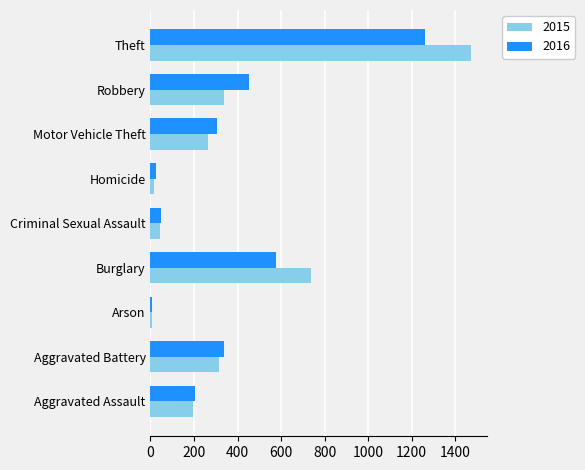

What is the approximate value of 2015 at Robbery?

337